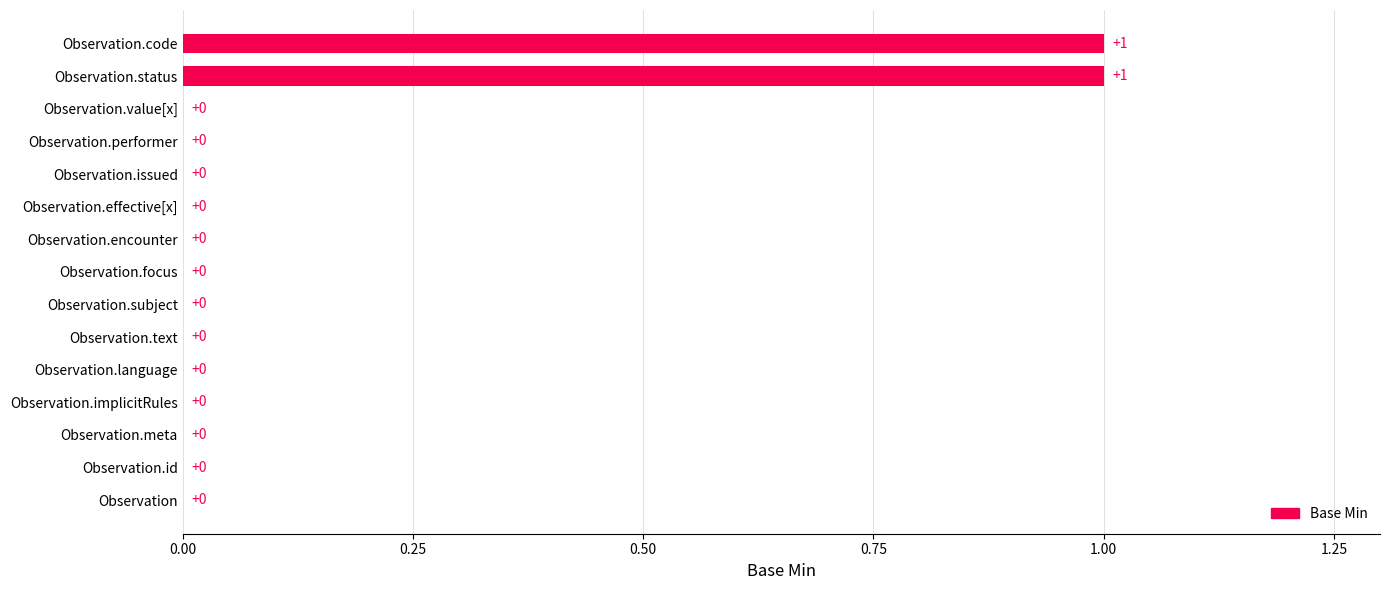

True or false: the data shows 1 at Observation.code.

True